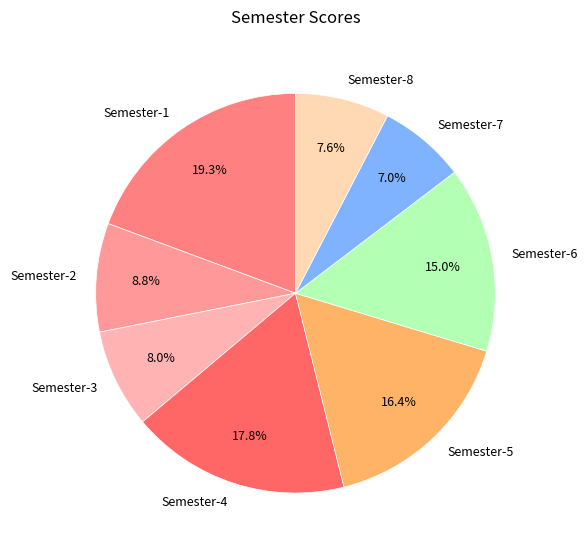

Is there any slice that represents more than half of the pie?

No